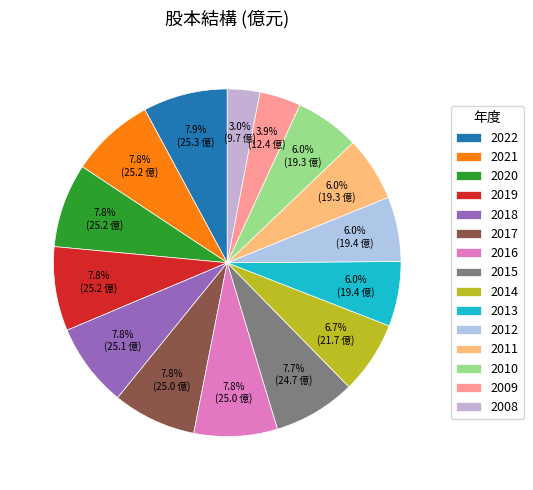

Which category has the biggest portion of the pie?

2022